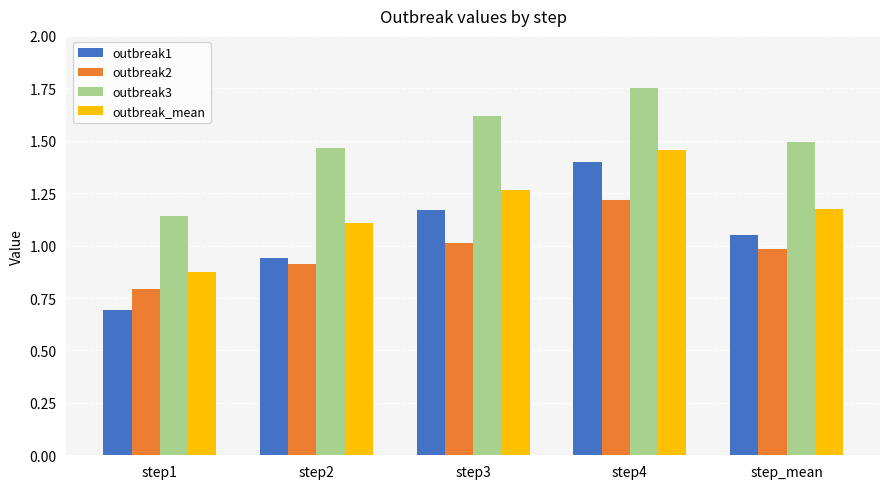

The outbreak3 series shows 1.5 at step_mean. True or false?

True